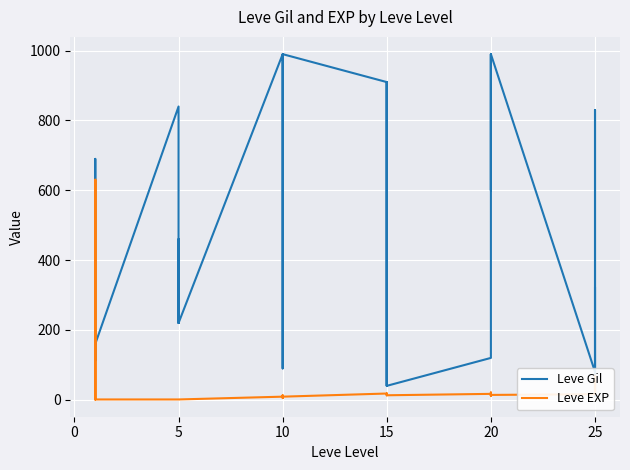

Which series ends up on top after the final intersection of Leve Gil and Leve EXP?

Leve Gil